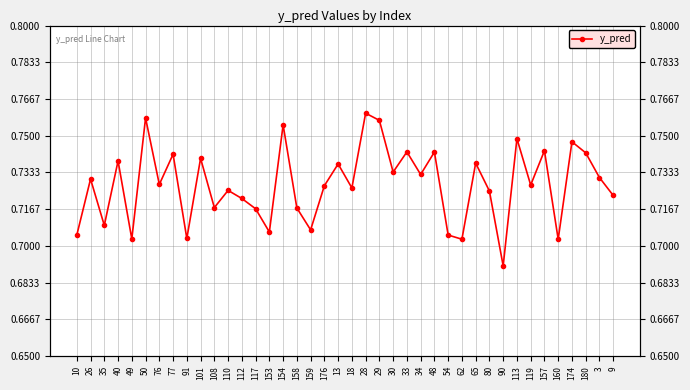

Between 76 and 160, which is larger?

76